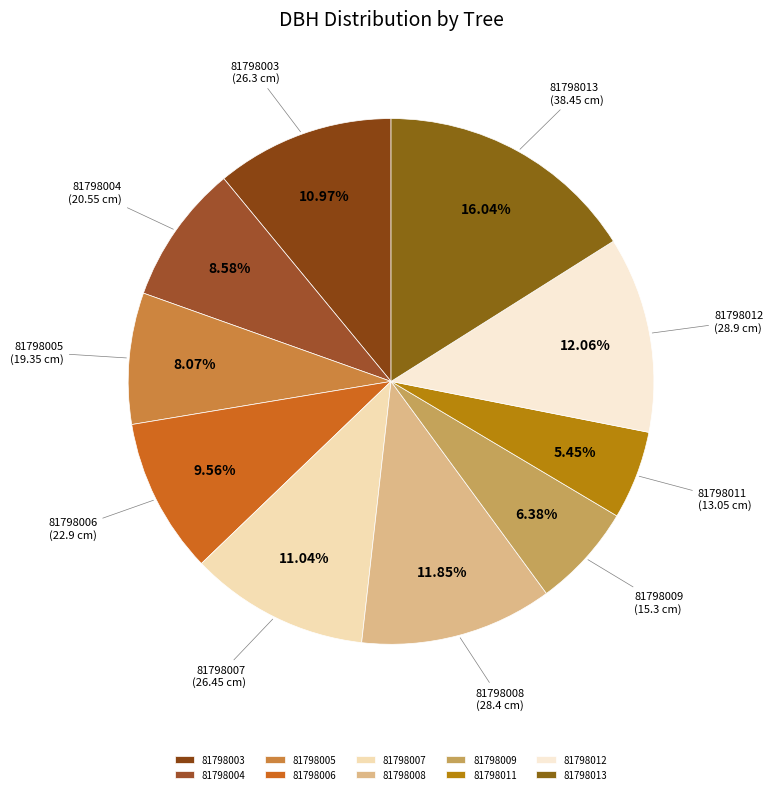

Is it true that 81798003 is 20% of the pie?

False